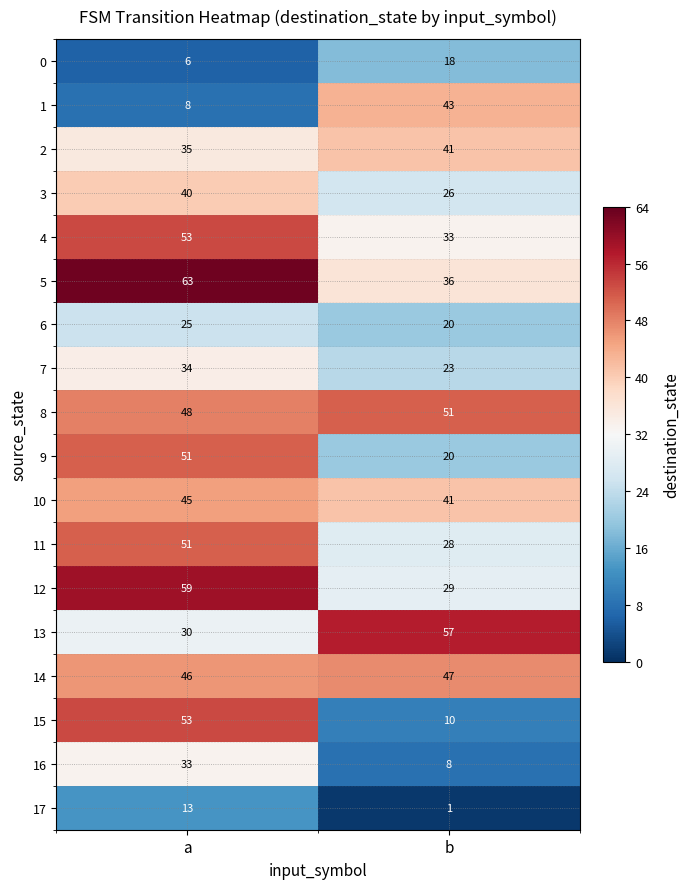

Is it true that 8 equals 63 at a?

False